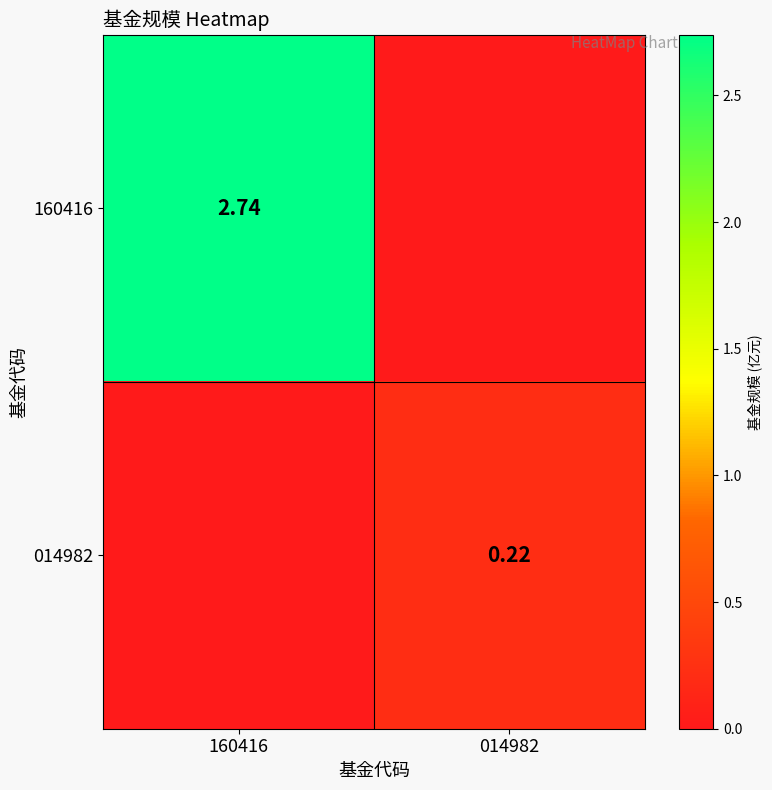

What is the difference between the 014982 values at 014982 and 160416?

0.2